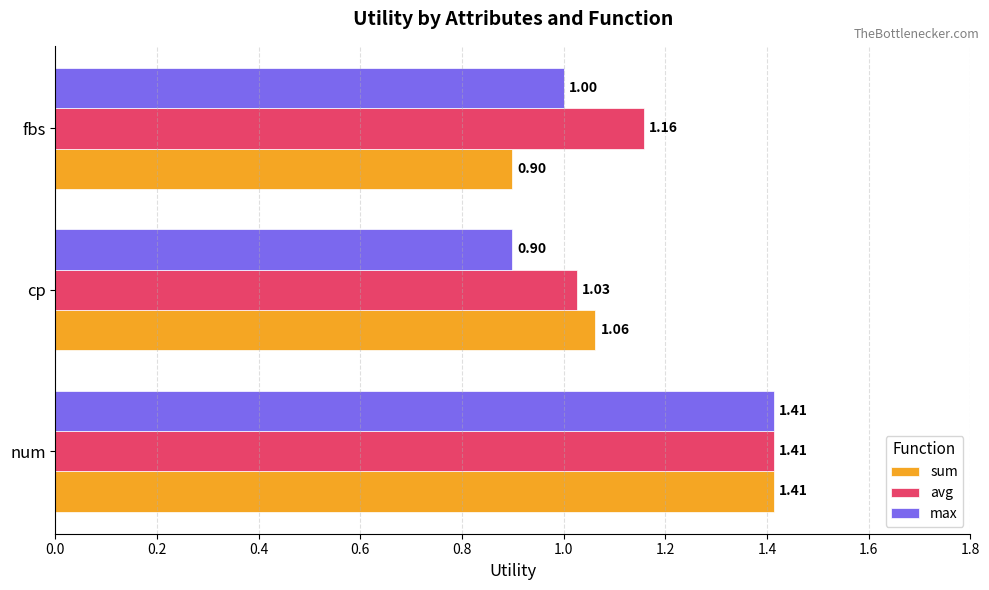

At fbs, list the series in order from smallest to largest.

sum, max, avg